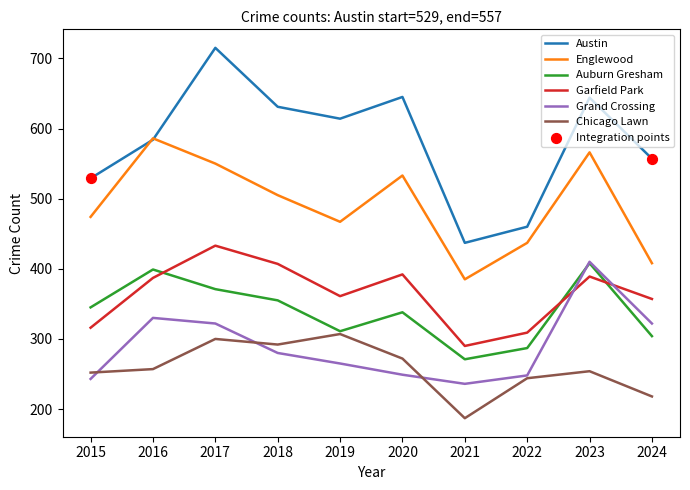

Which series has the largest total across all categories?

Austin